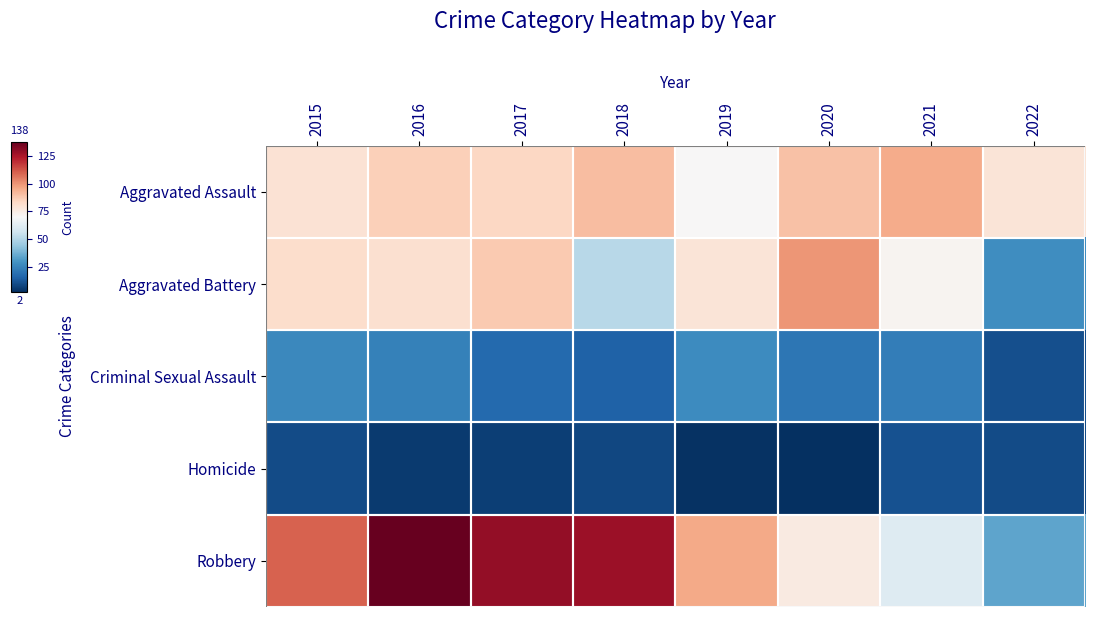

Which series has the widest spread of values?

Robbery